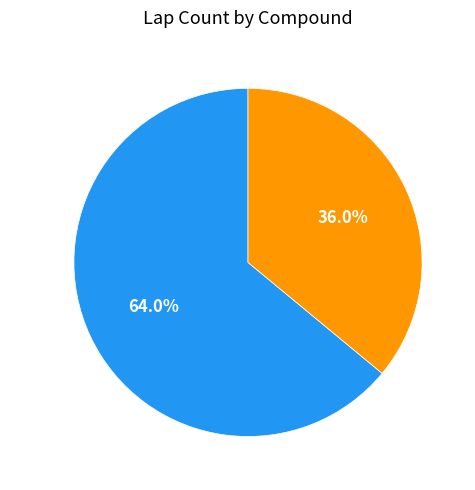

Between SOFT and MEDIUM, which is larger?

MEDIUM